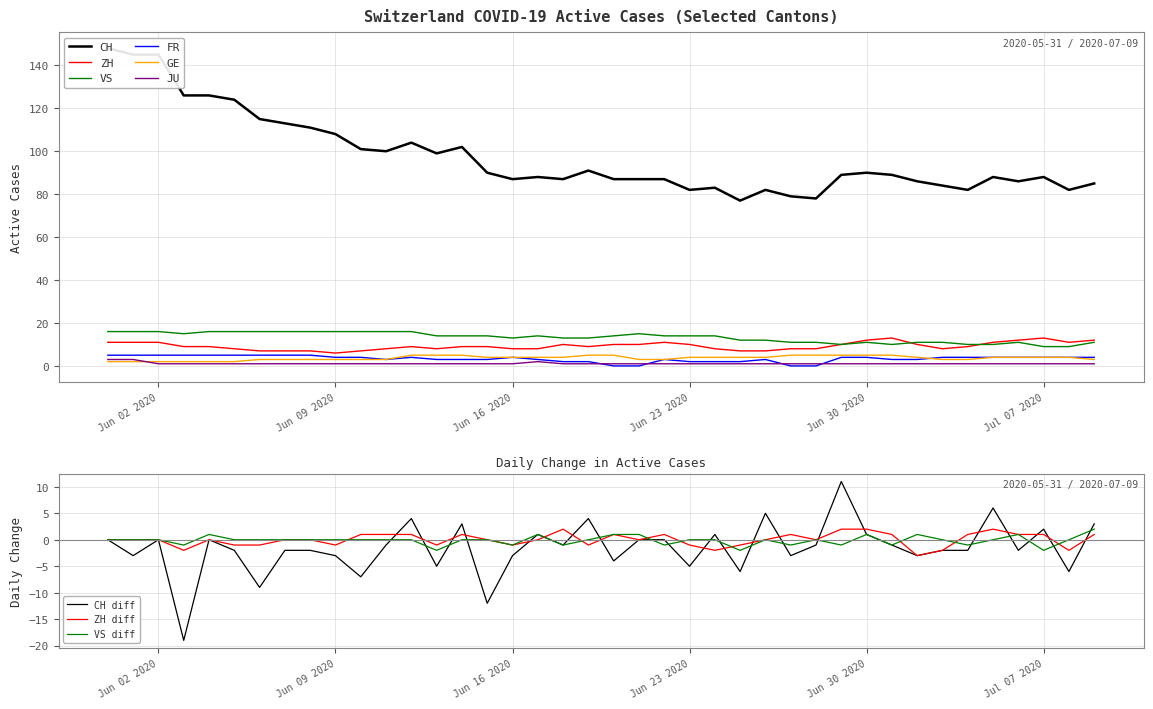

The value of VS at Jun 30 2020 is 5. True or false?

False